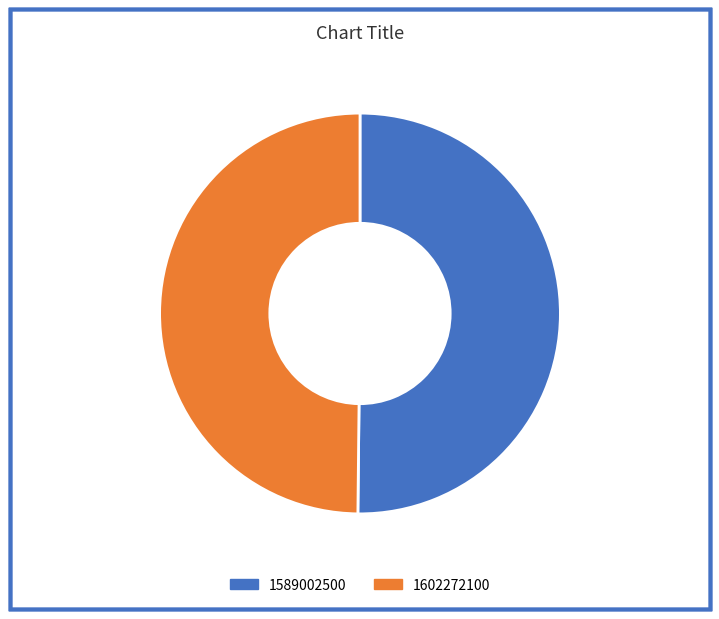

Is the sum of 1602272100 and 1589002500 greater than half?

Yes